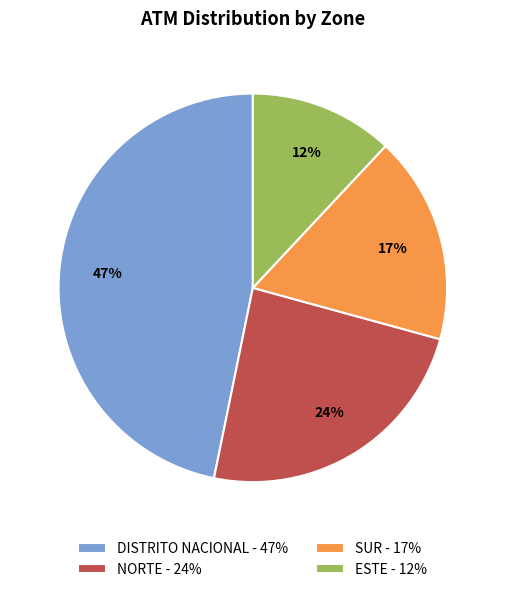

Is there any slice that represents more than half of the pie?

No